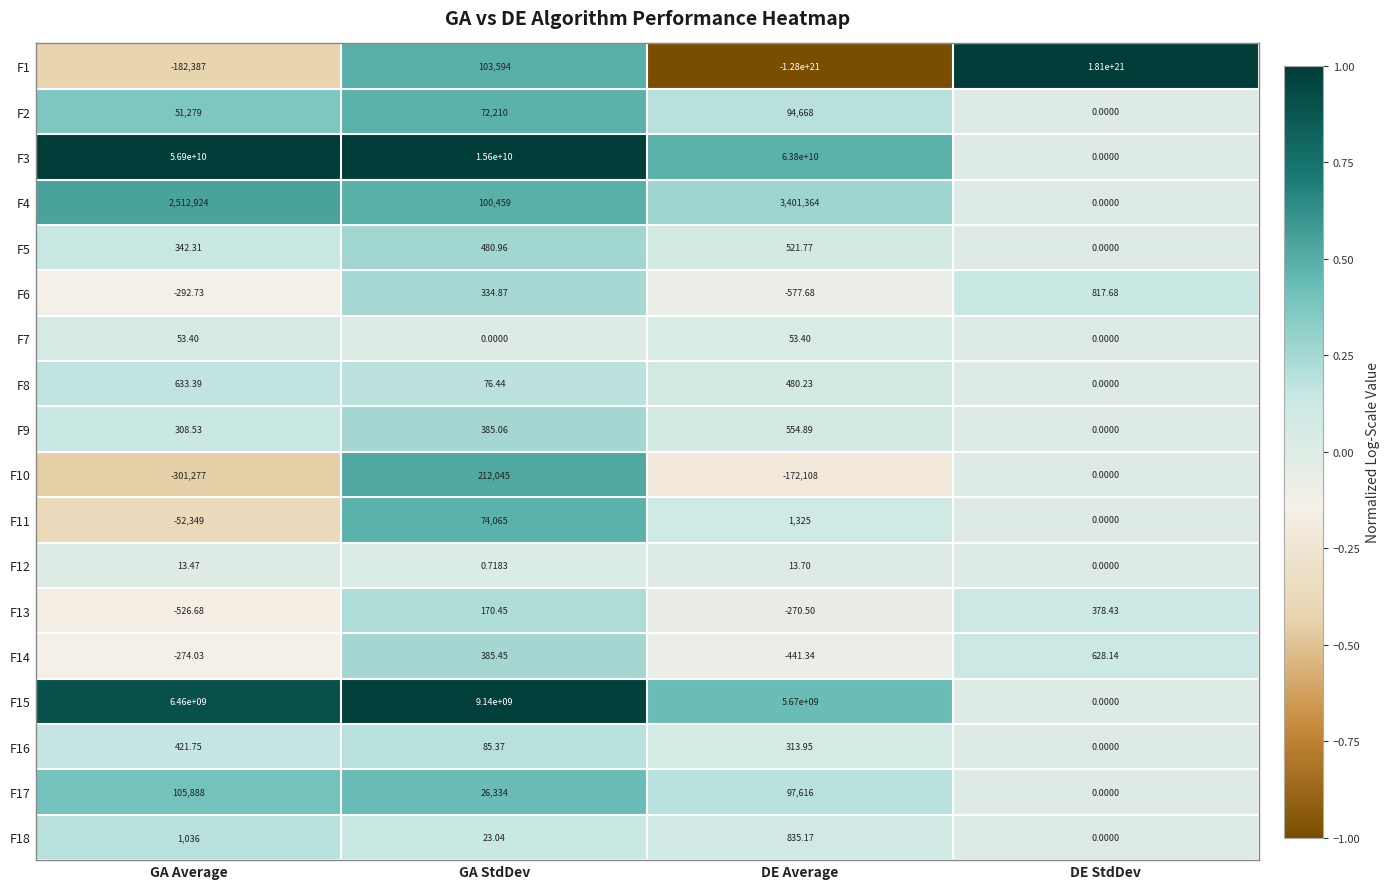

Where is F1 nearest to the value 265000000000000000000?

GA StdDev